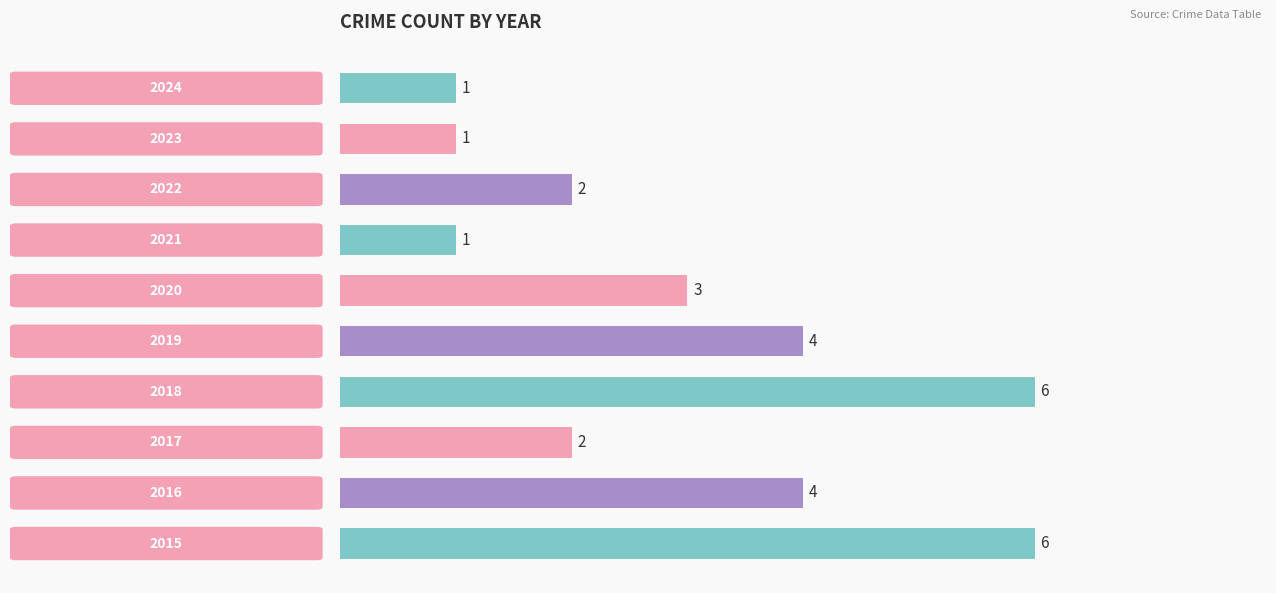

How many bars are there in total?

10